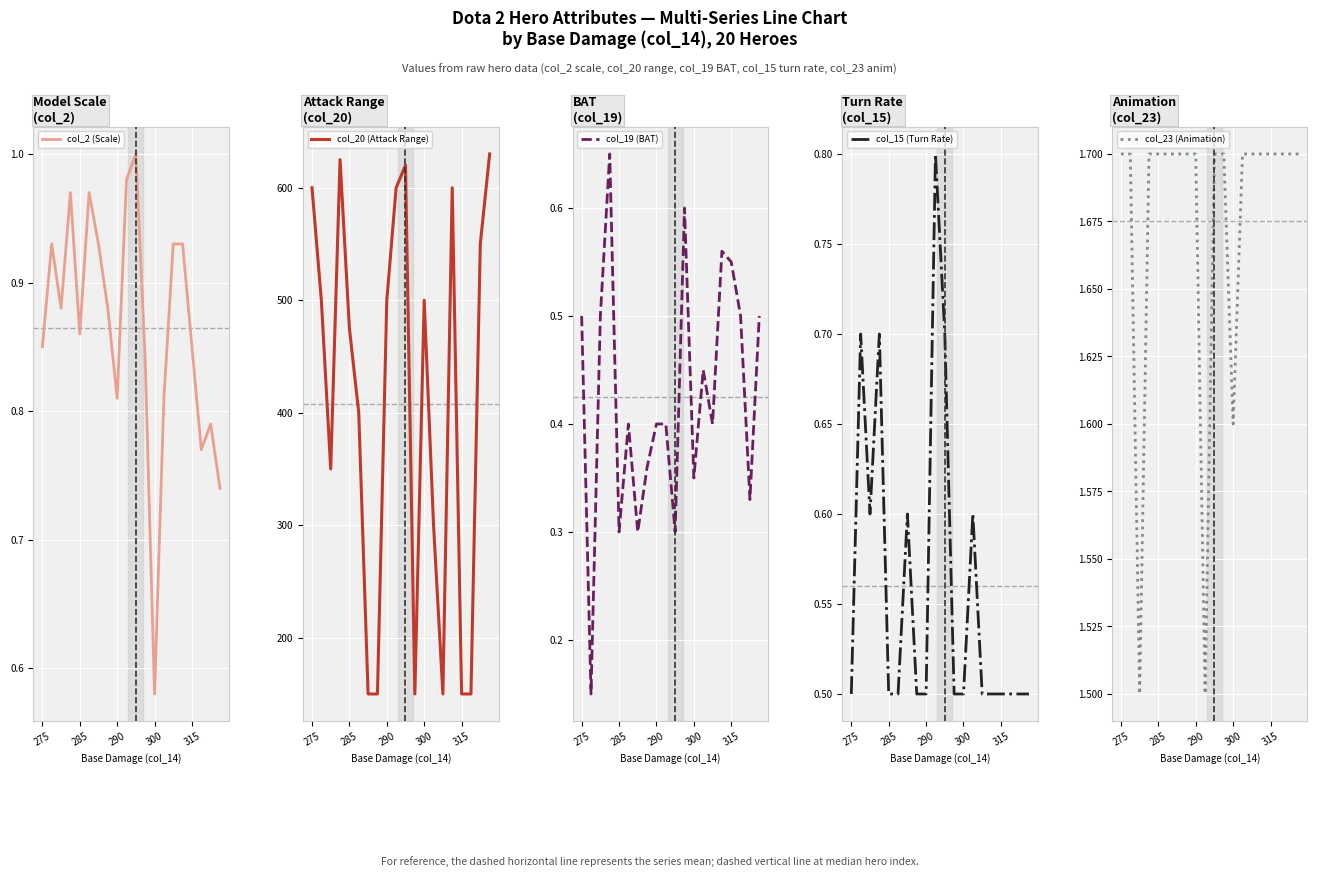

True or false: col_2 (Scale) has a value of 0.8 at 13.

True